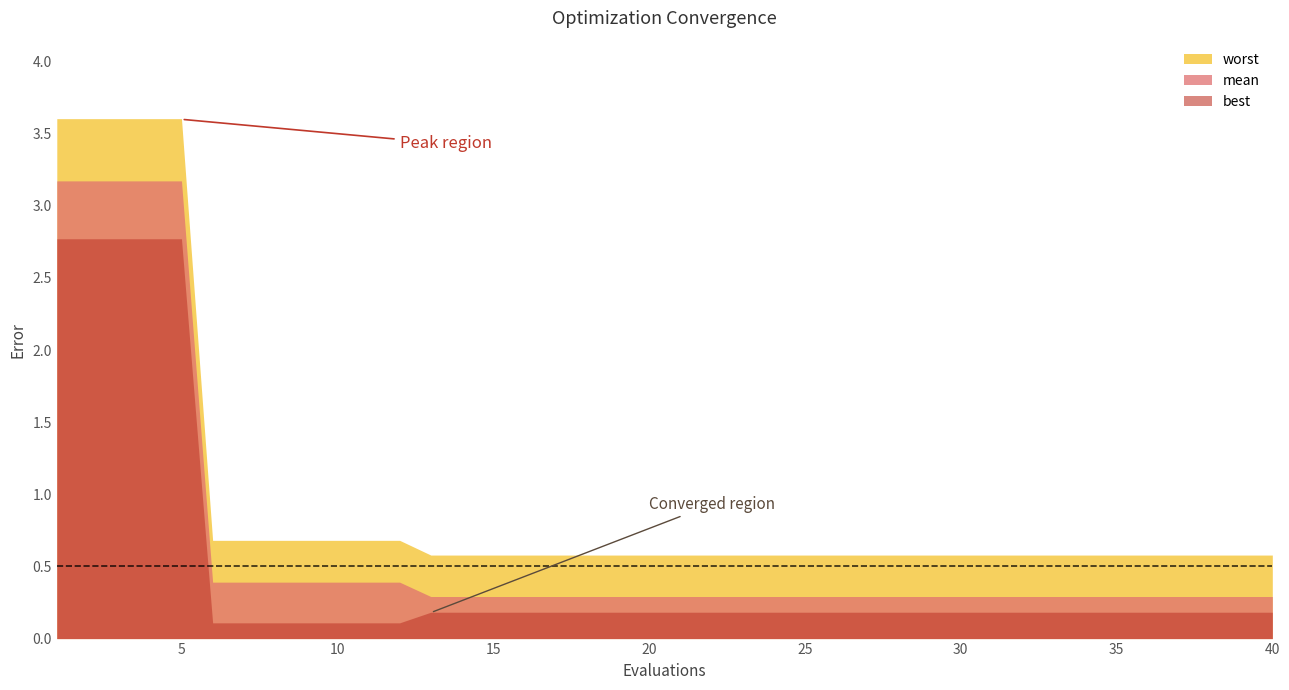

Count the number of categories in the chart.

40